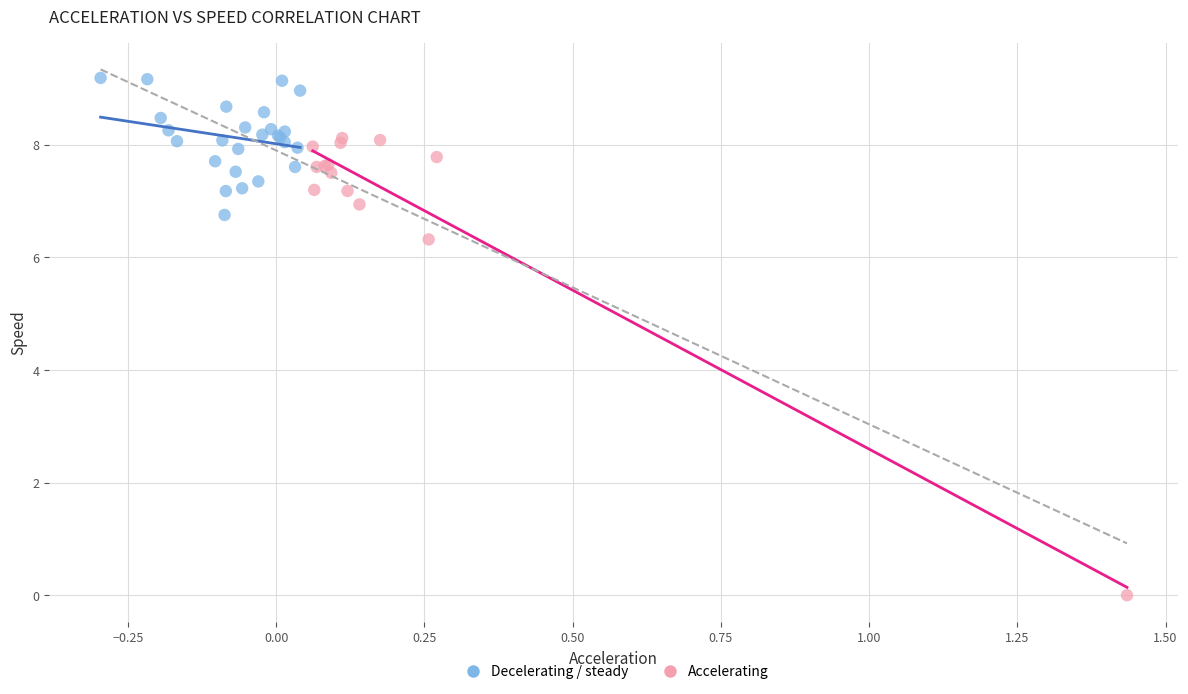

What are all the series names shown in the legend?

Decelerating / steady, Accelerating